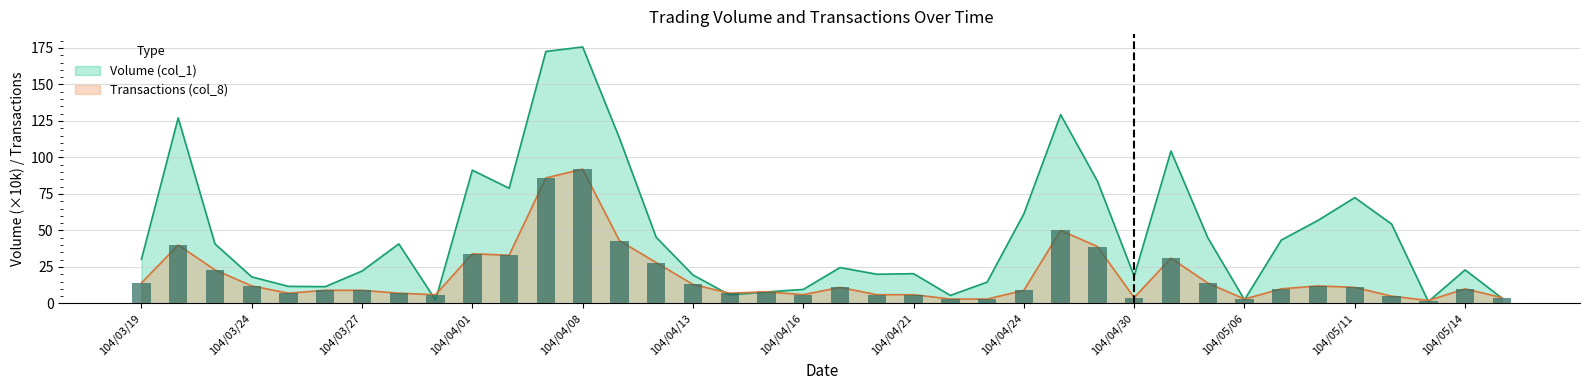

Reading left to right, extract all data points from this chart.

Volume (col_1): 30.2	127.1	40.8	18.2	11.7	11.5	22.2	40.8	2.3	91.3	78.9	172.6	175.7	113.3	45.3	19.5	5.8	7.9	9.6	24.6	20.0	20.4	5.5	14.6	61.4	129.3	83.8	18.7	104.4	45.1	2.5	43.4	56.9	72.5	54.4	1.3	23.0	3.7
Transactions (col_8): 14.0	40.0	23.0	12.0	7.0	9.0	9.0	7.0	6.0	34.0	33.0	86.0	92.0	43.0	28.0	13.0	7.0	8.0	6.0	11.0	6.0	6.0	3.0	3.0	9.0	50.0	39.0	4.0	31.0	14.0	3.0	10.0	12.0	11.0	5.0	2.0	10.0	4.0